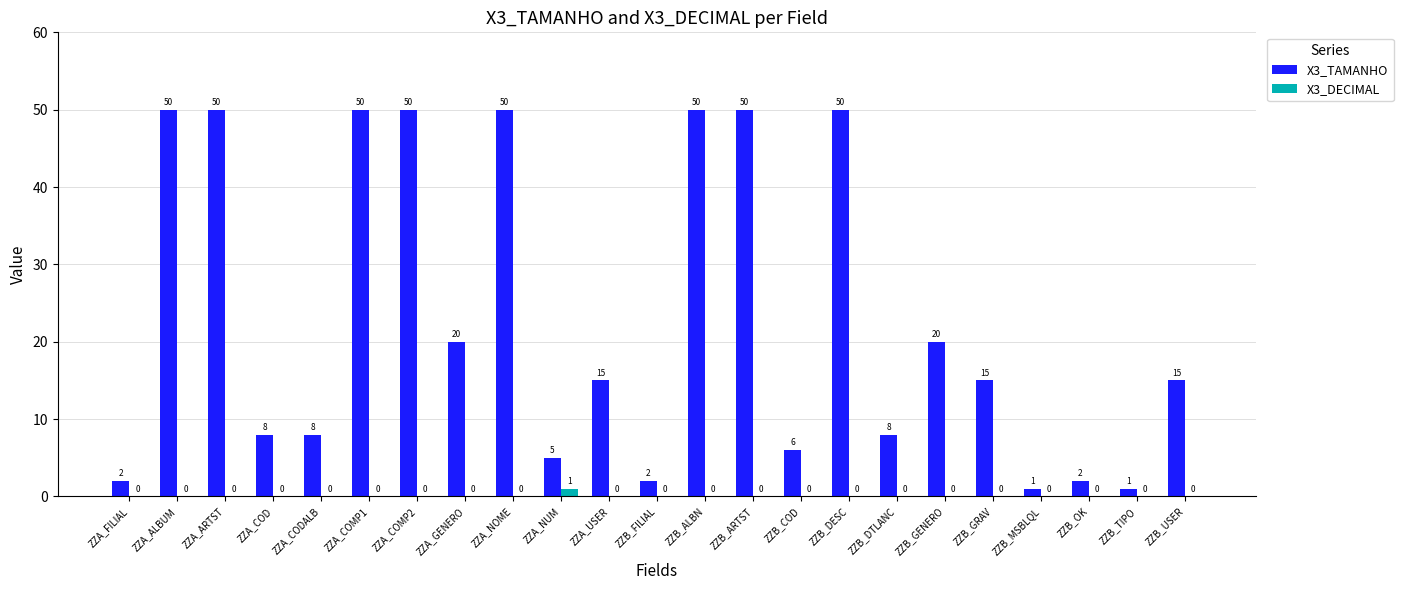

At which label does X3_TAMANHO first exceed 15?

ZZA_ALBUM